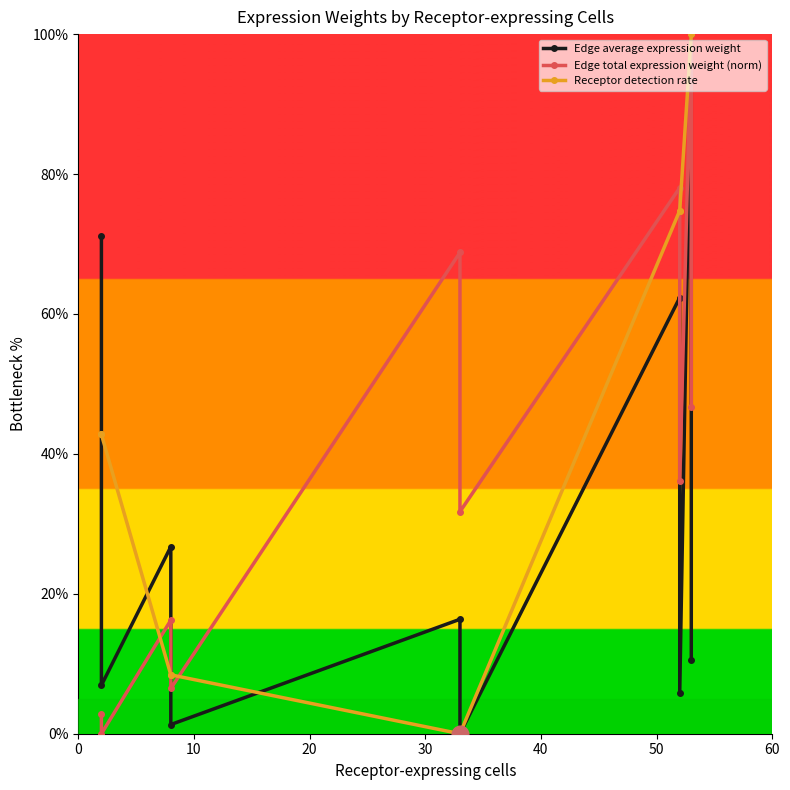

What is the difference between the second highest and second lowest values in the Receptor detection rate series?

100.0